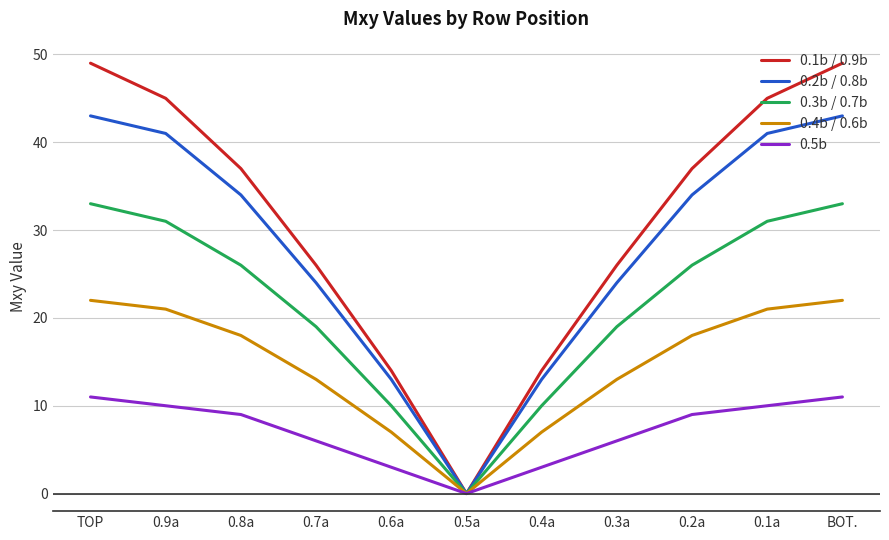

What is the spread (max minus min) of values at 0.8a?

28